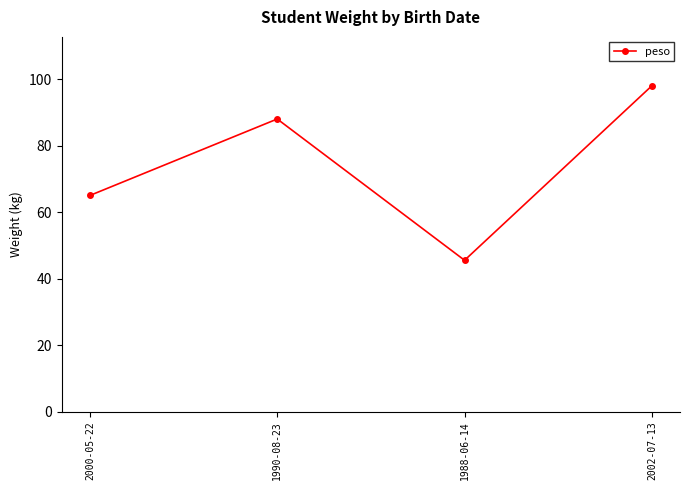

How many values are between 65 and 98?

3